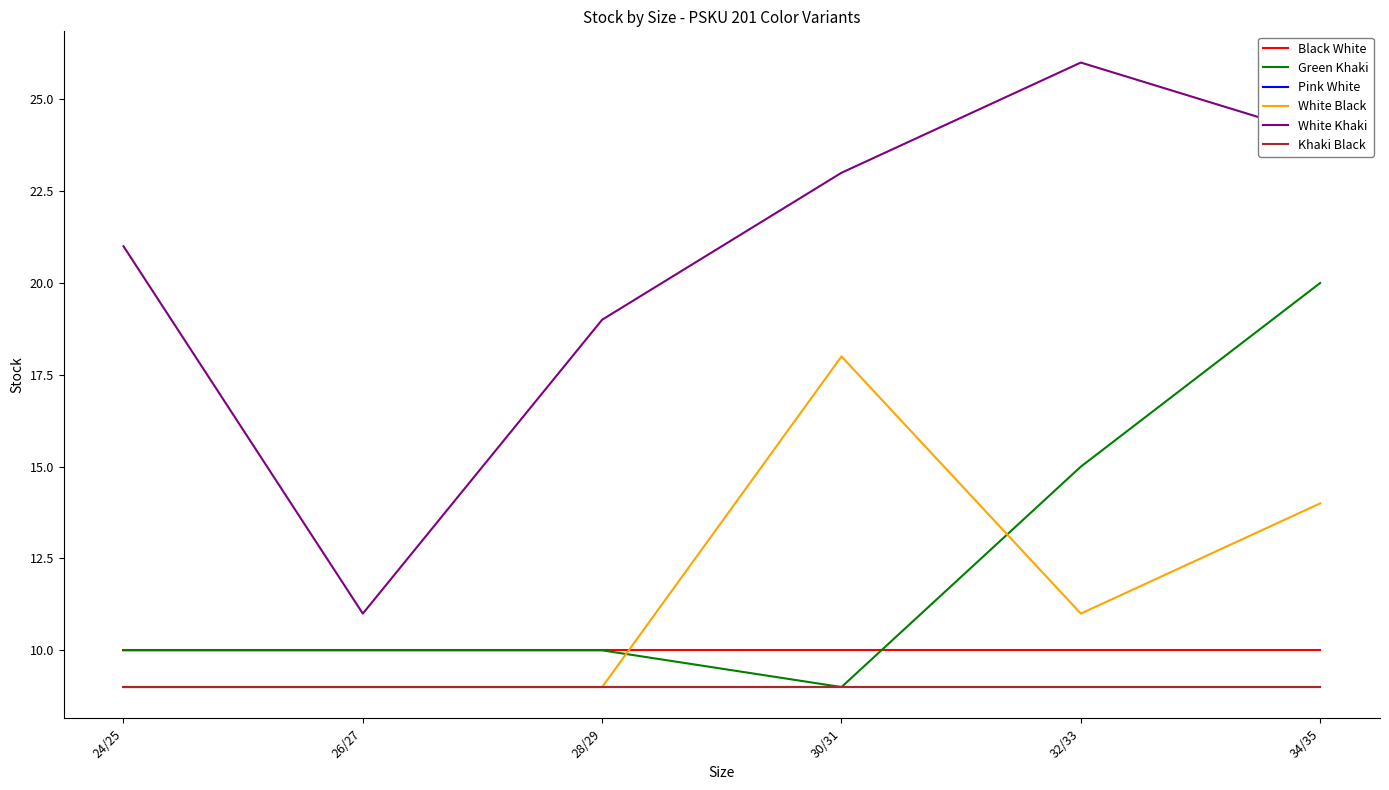

True or false: Pink White and Black White cross at least once.

False